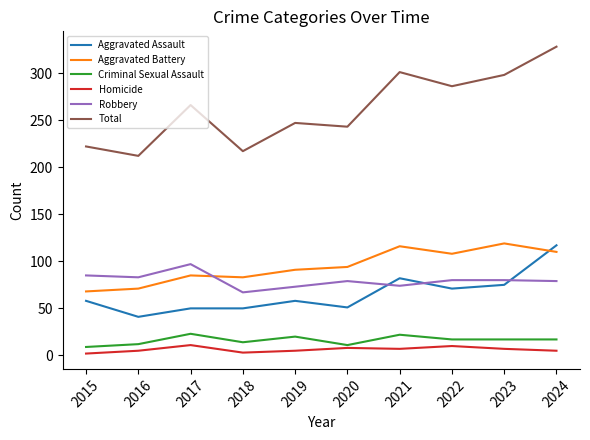

At which category is the sum across all series the highest?

2024